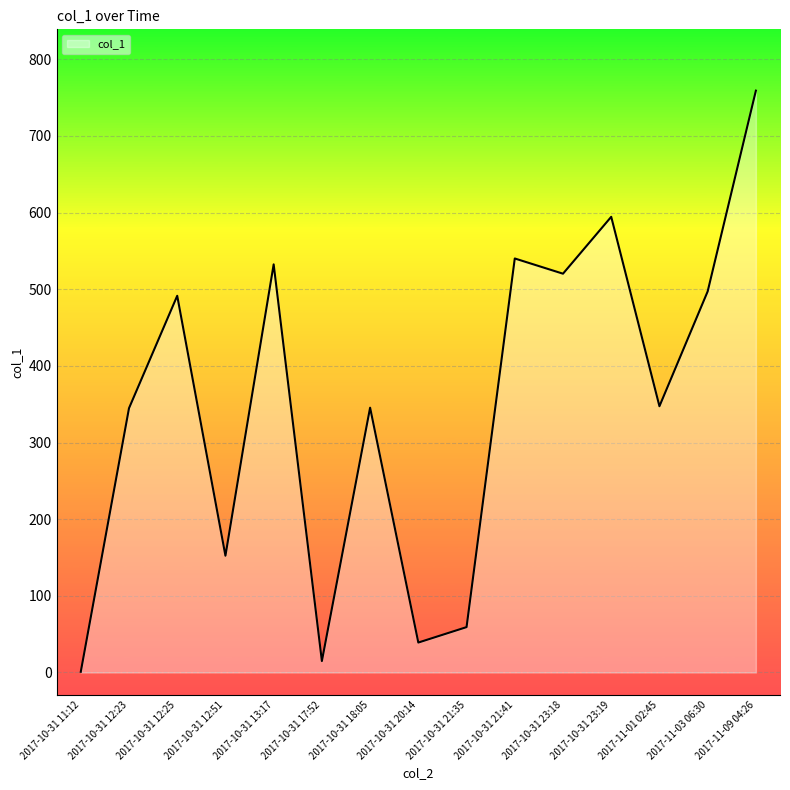

How many values exceed 347?

8